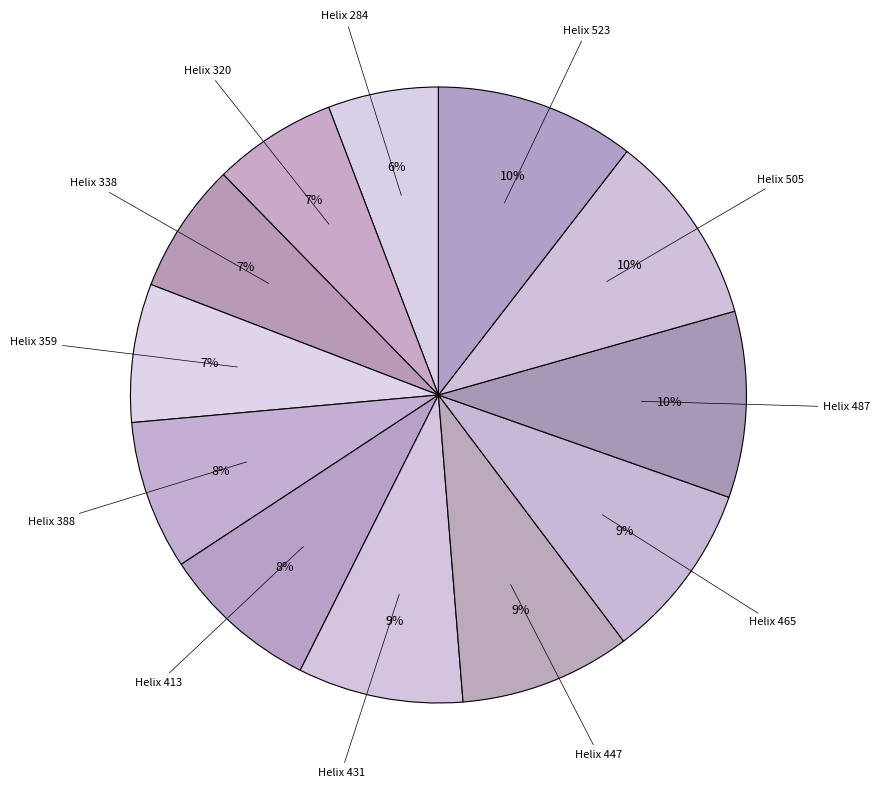

How many segments does this pie chart have?

12